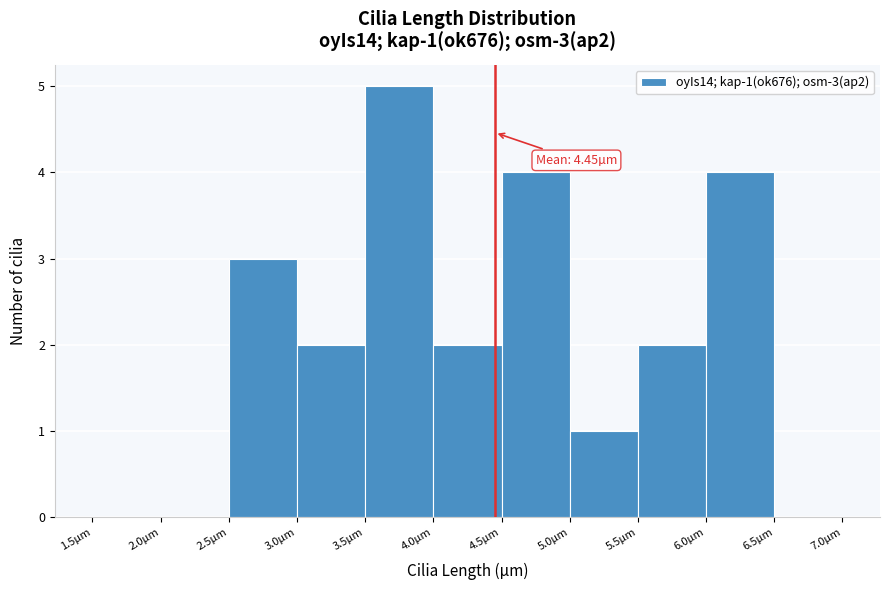

Over which range of the x-axis is the bar tallest?

3.5 to 4.0